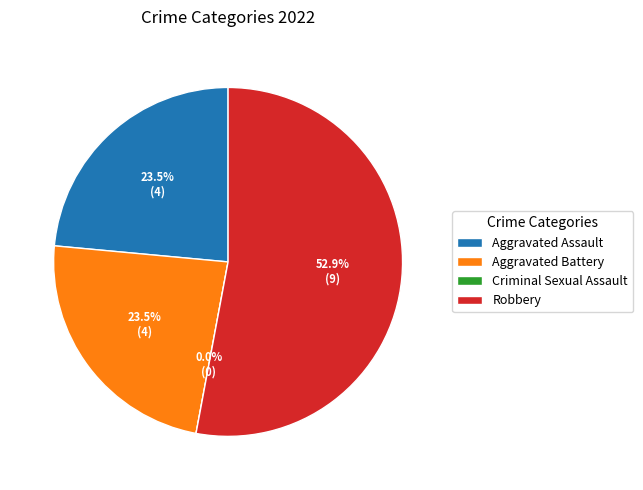

Is Robbery the majority of the pie?

Yes